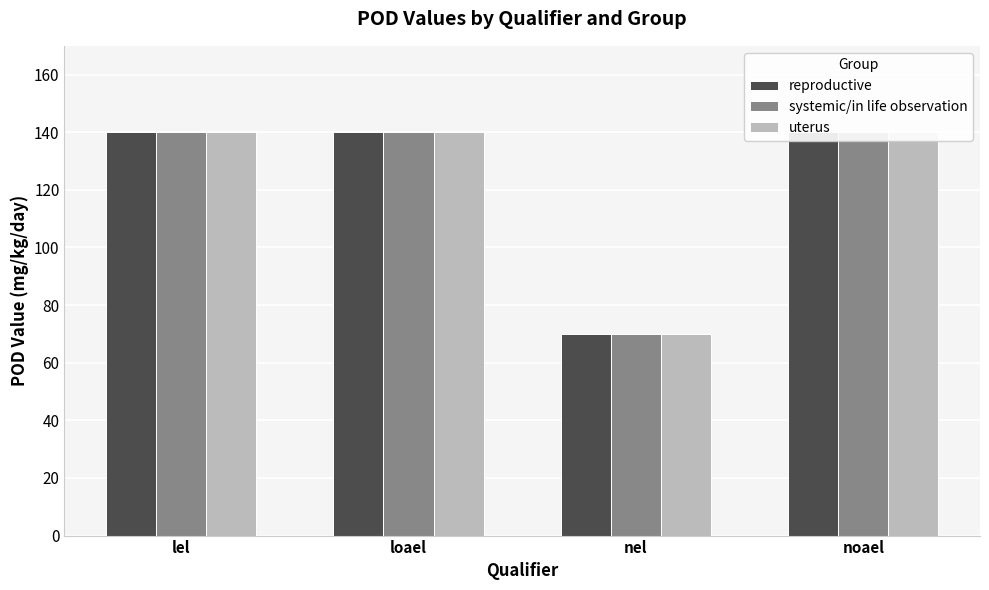

How many groups of bars are there?

4